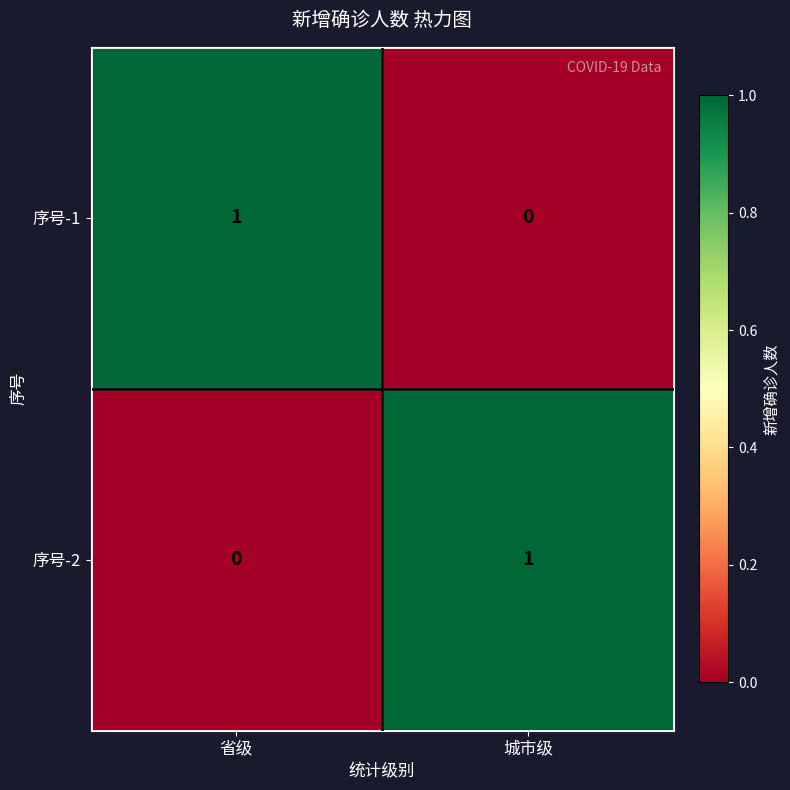

At how many categories does at least one series exceed 0?

2